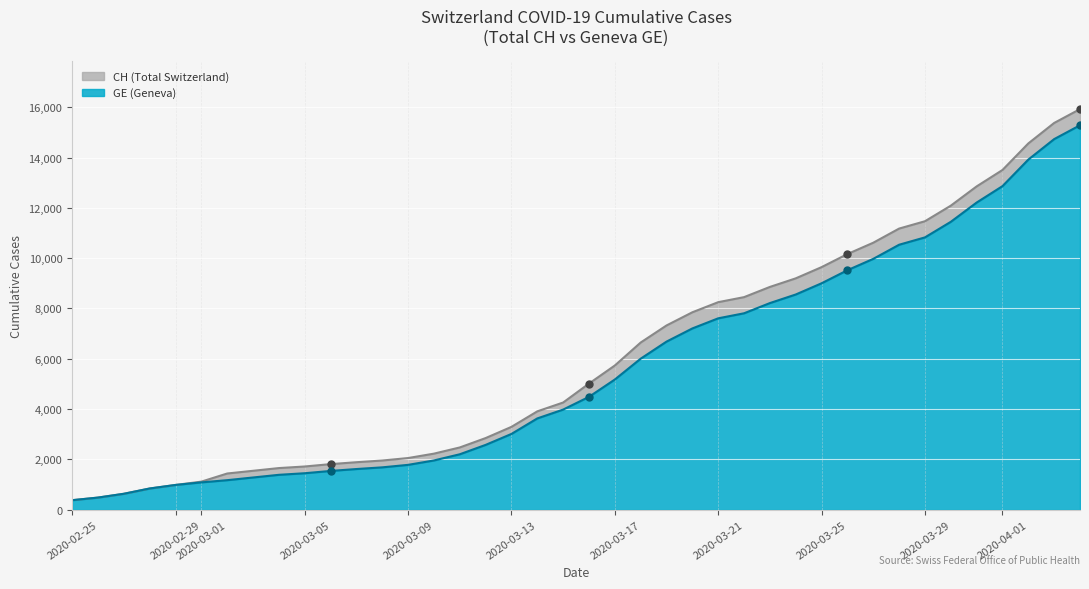

How many values in the CH series are below 5012?

20